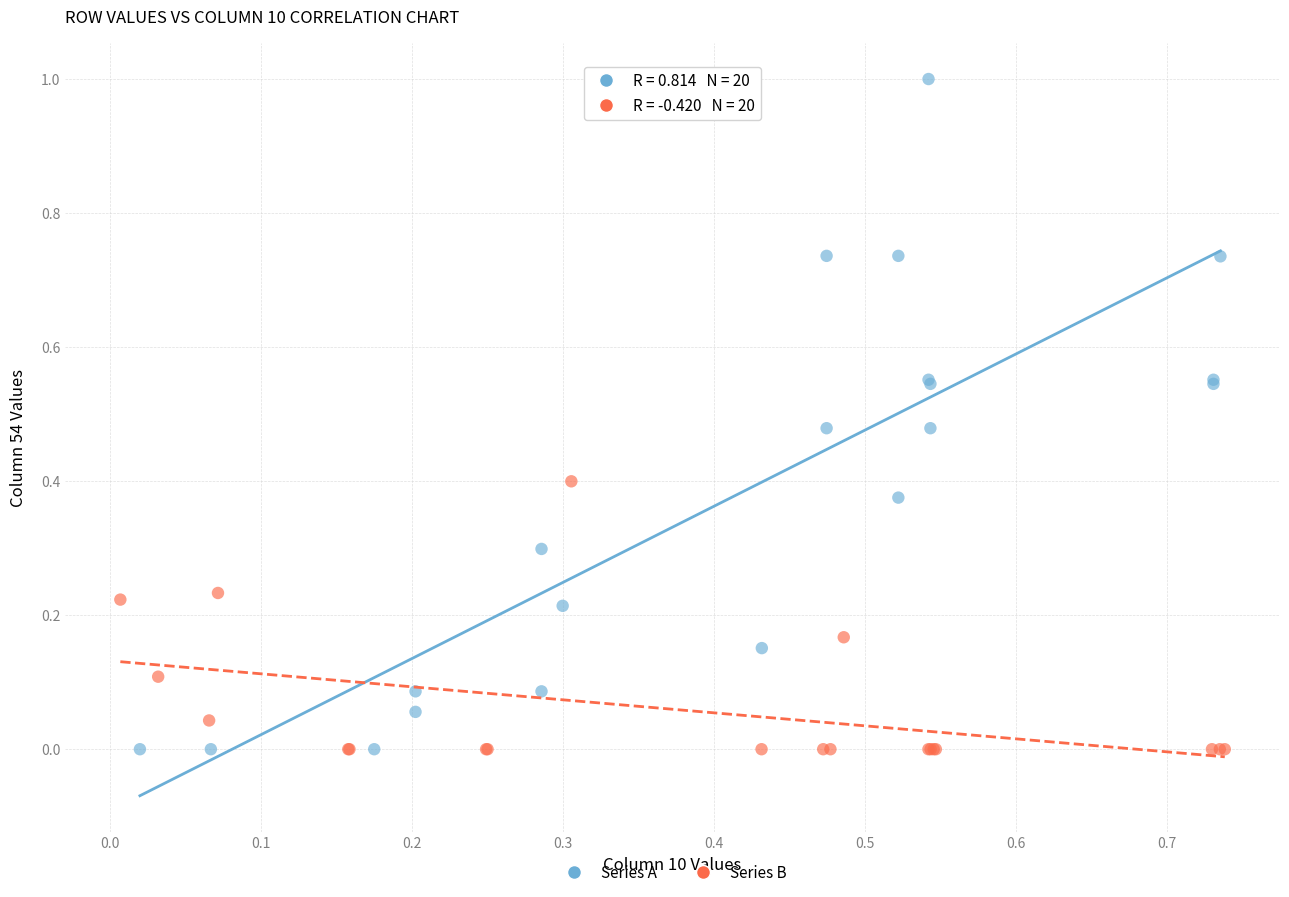

Which series contains the highest Y value?

Series A